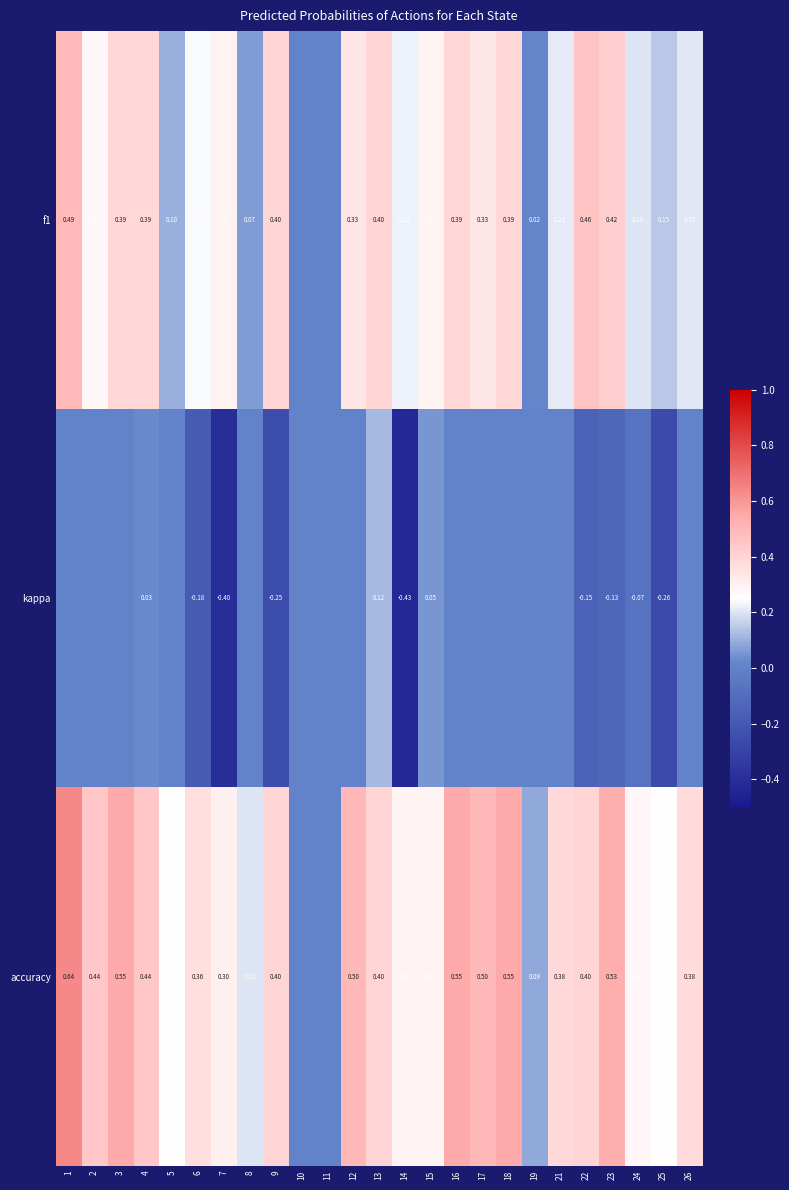

What is the difference between the highest and lowest values at 21?

0.4